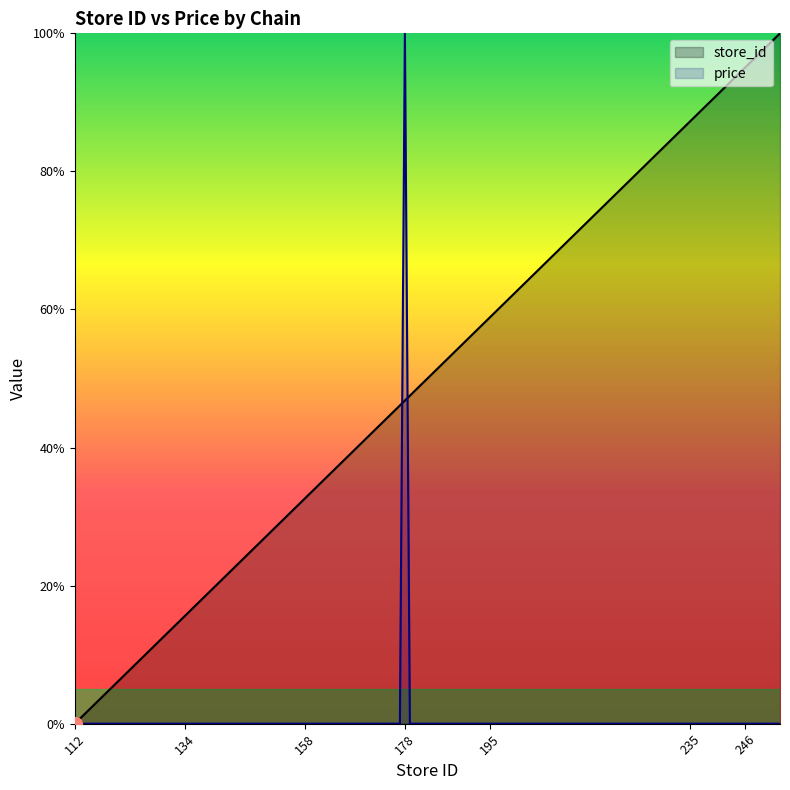

What is the maximum value for price?

100.0